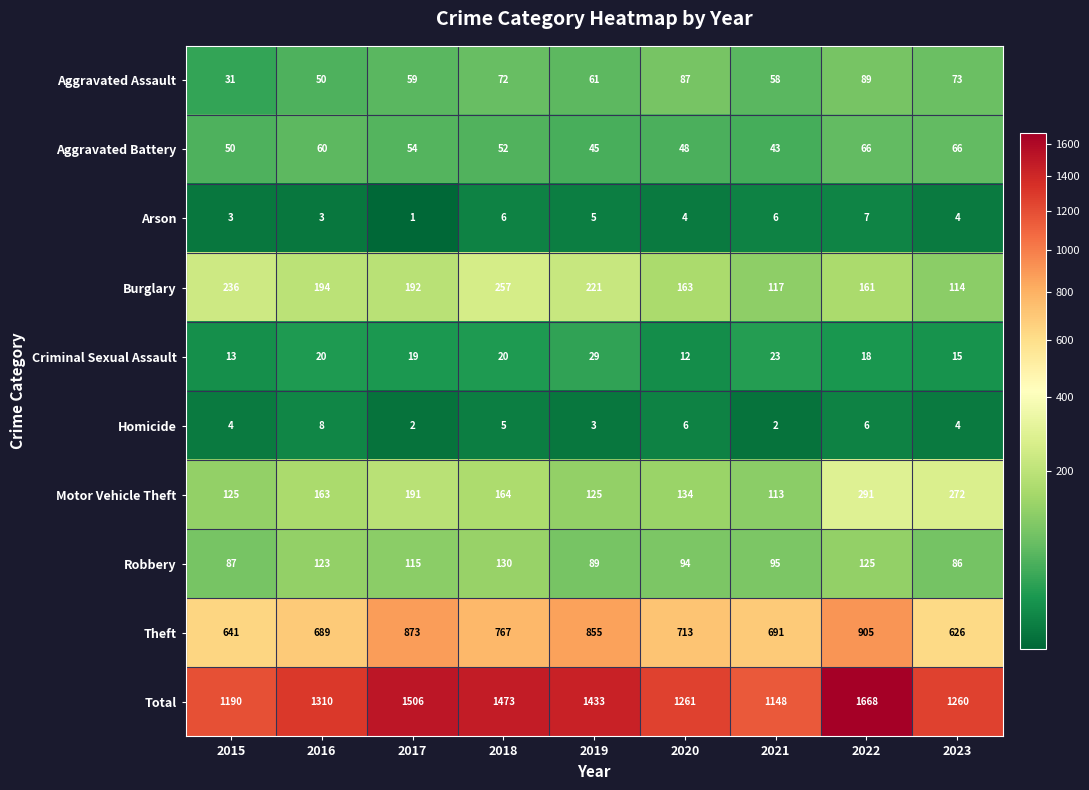

What is the spread (max minus min) of values at 2022?

1662